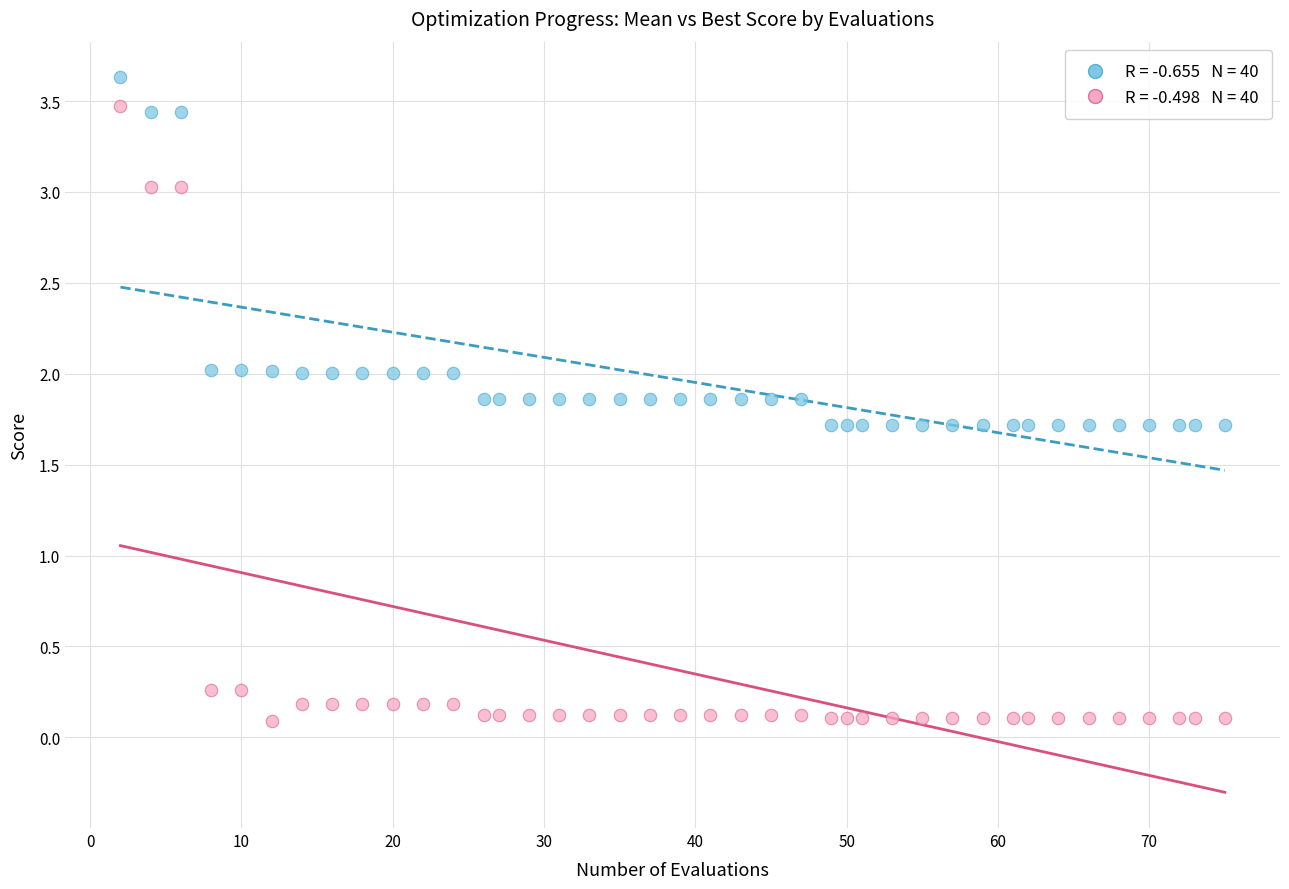

Across all data points, what is the range of Y values (max minus min)?

3.5